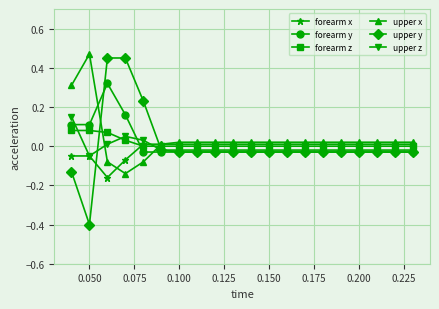

What is the smallest value displayed?

-0.4